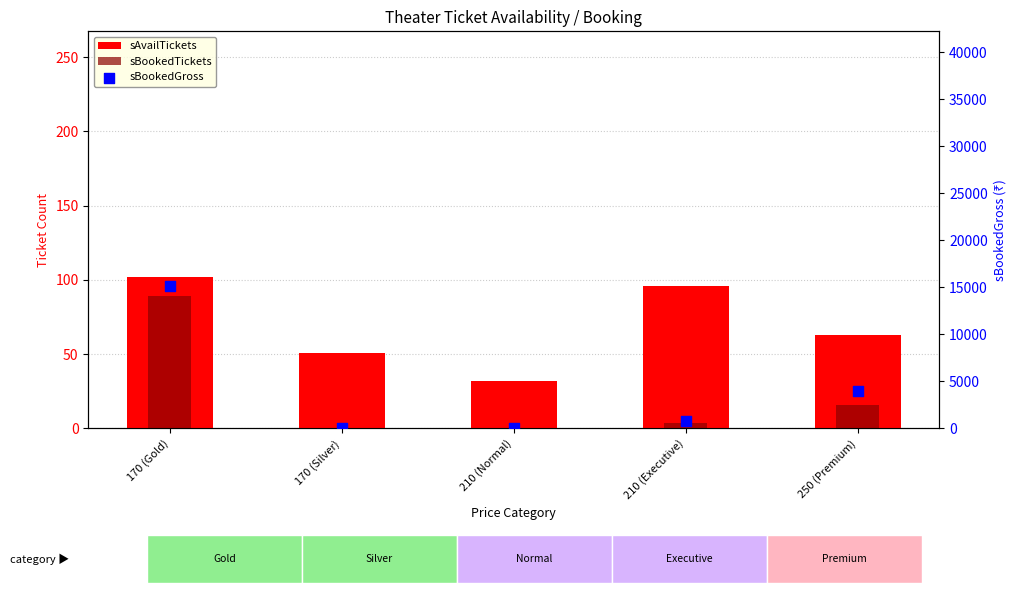

Which series has the largest total across all categories?

sBookedGross